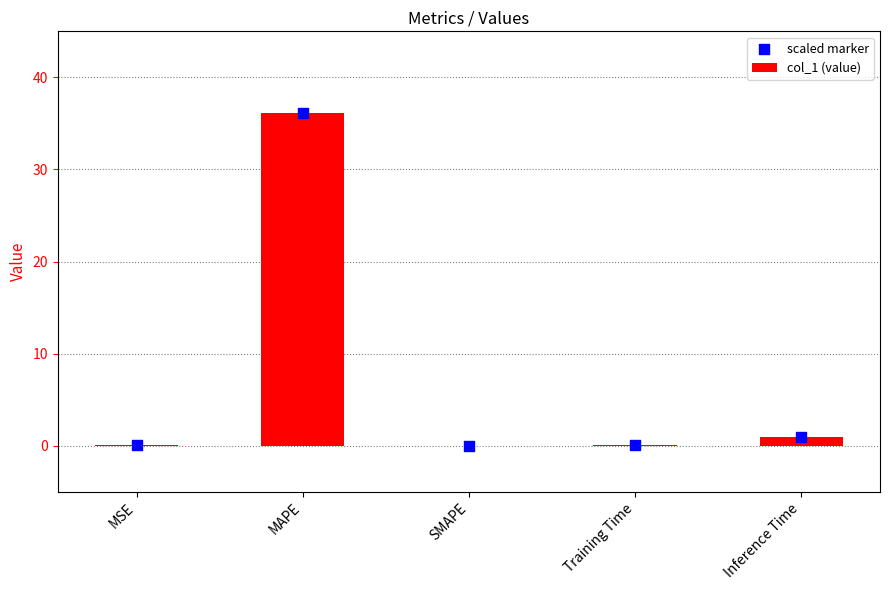

What are all the series names shown in the legend?

col_1 (value), scaled marker